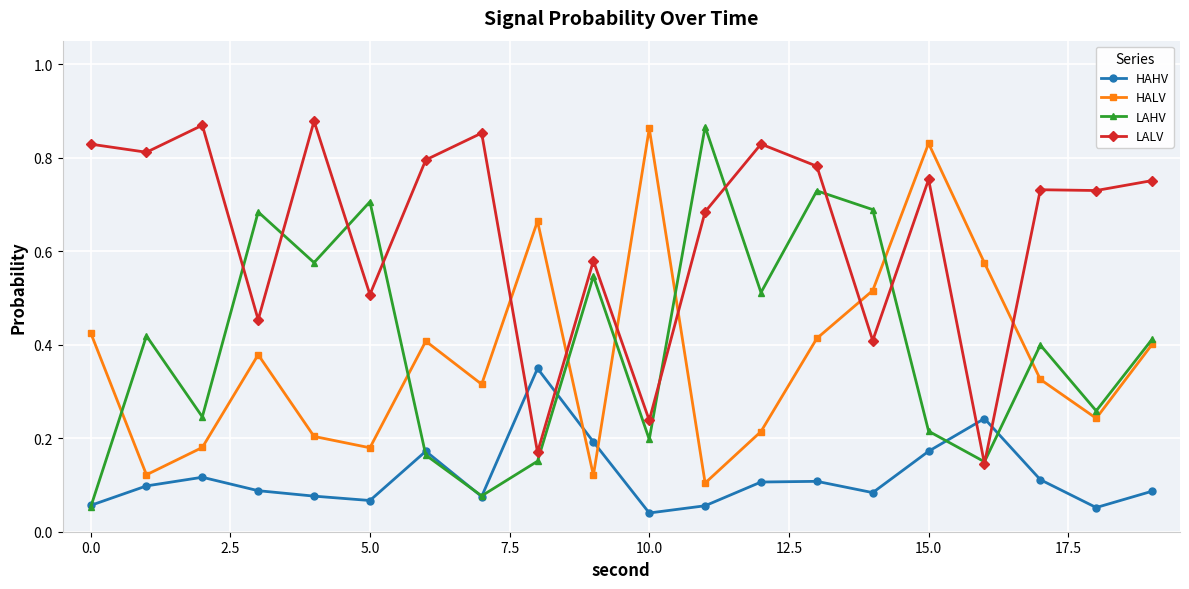

Which series has the largest total across all categories?

LALV